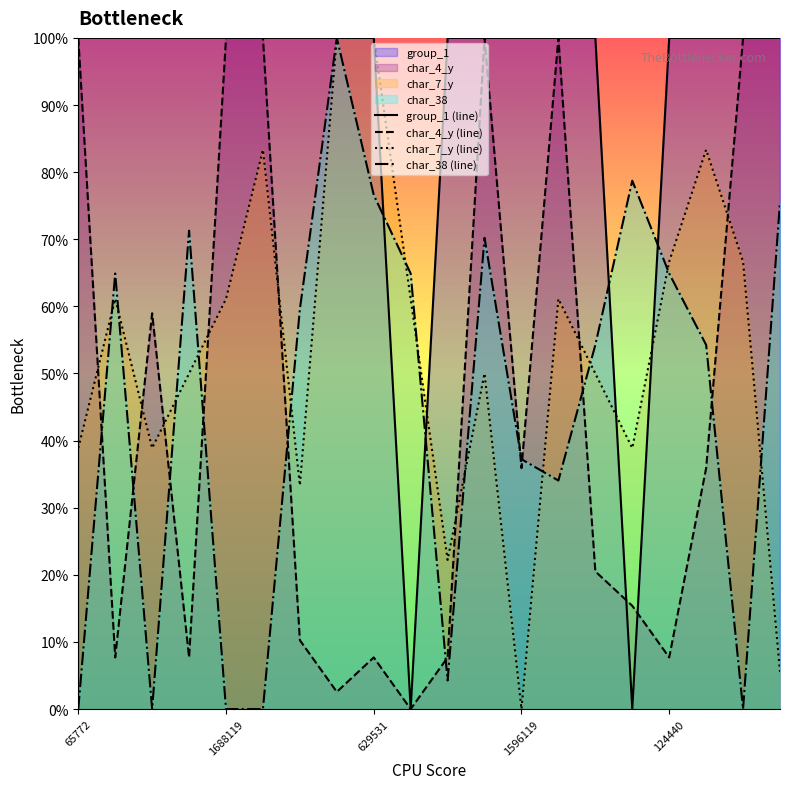

What are all the series names shown in the legend?

group_1 (line), char_4_y (line), char_7_y (line), char_38 (line)